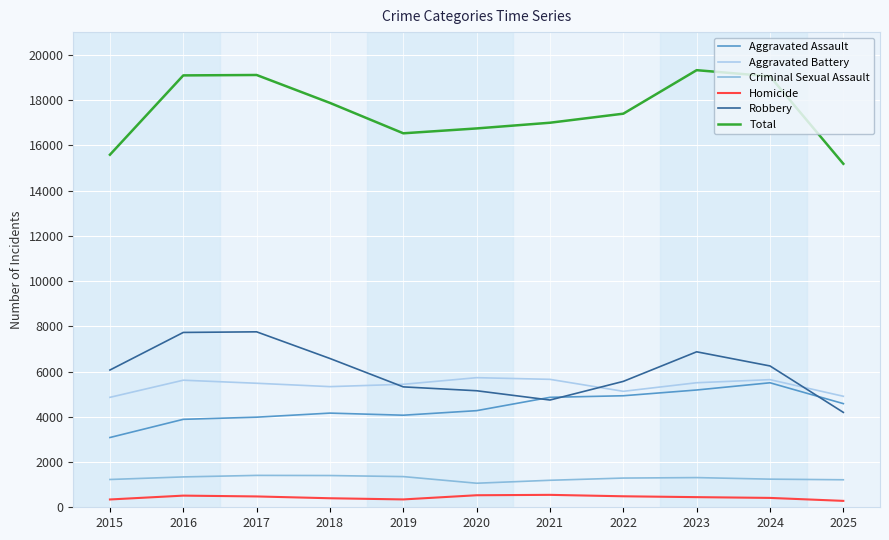

What are all the series names shown in the legend?

Aggravated Assault, Aggravated Battery, Criminal Sexual Assault, Homicide, Robbery, Total